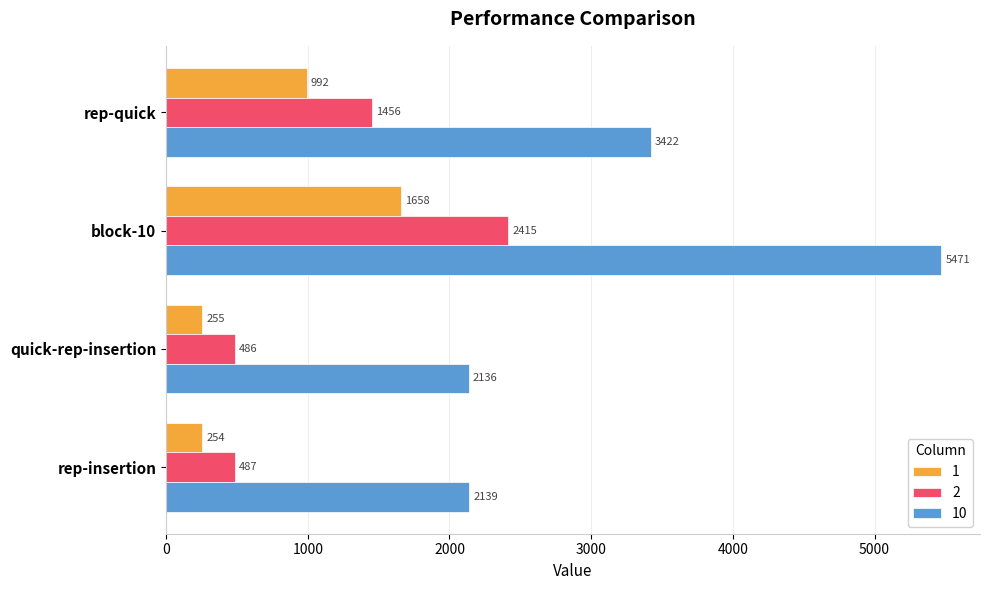

Which series changed the most between quick-rep-insertion and rep-insertion?

10